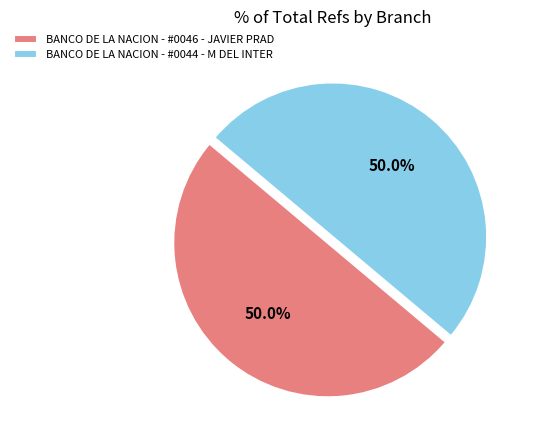

What portion of the pie excludes BANCO DE LA NACION - #0044 - M DEL INTER?

50.0%